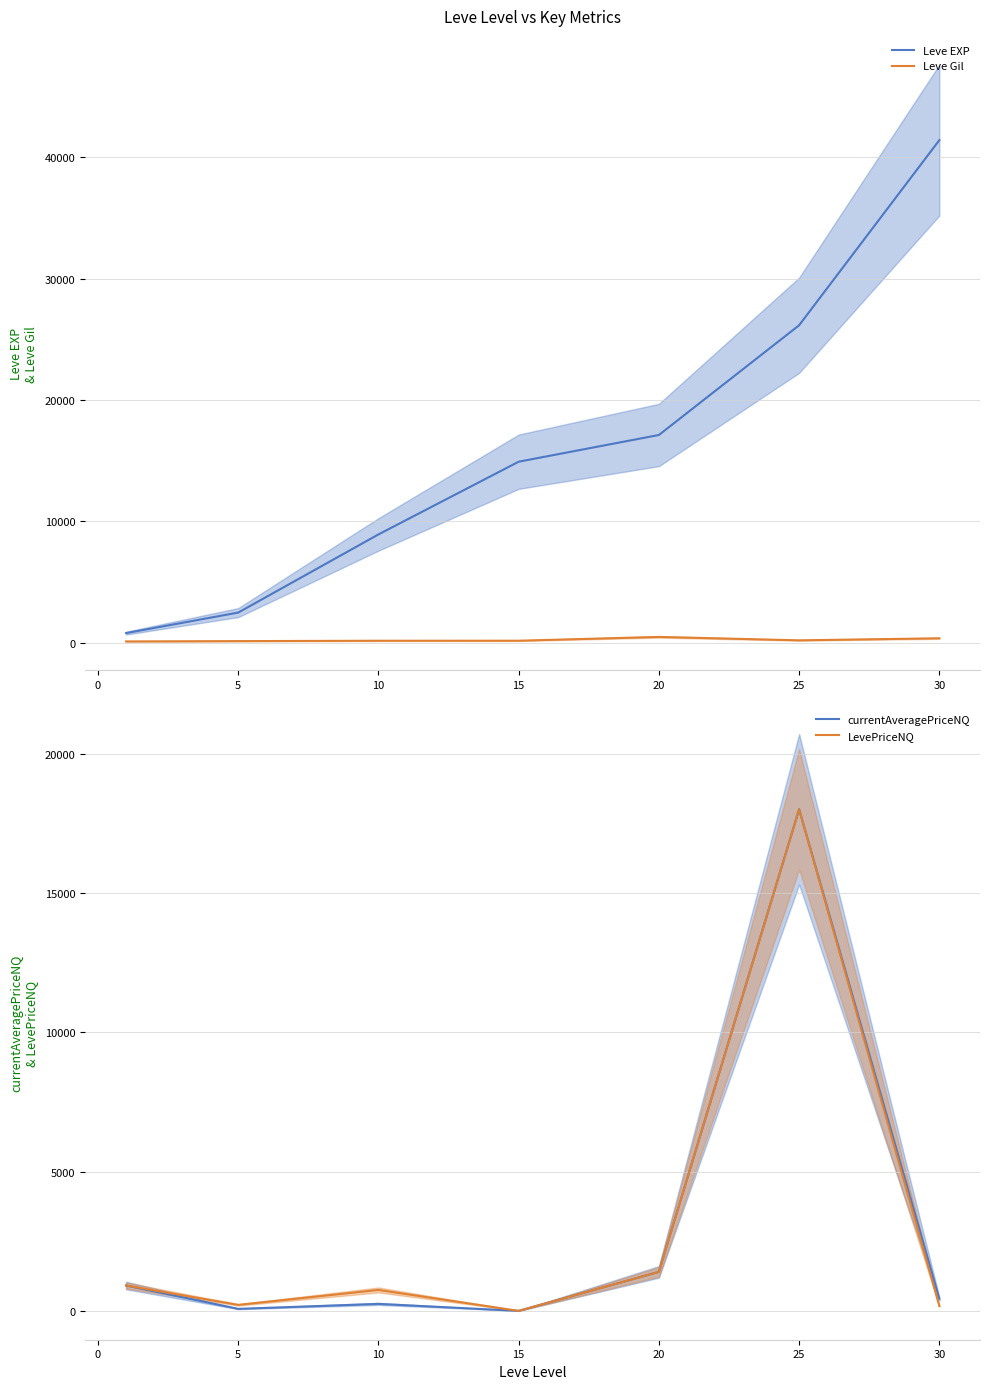

What is the maximum value for LevePriceNQ?

18000.0